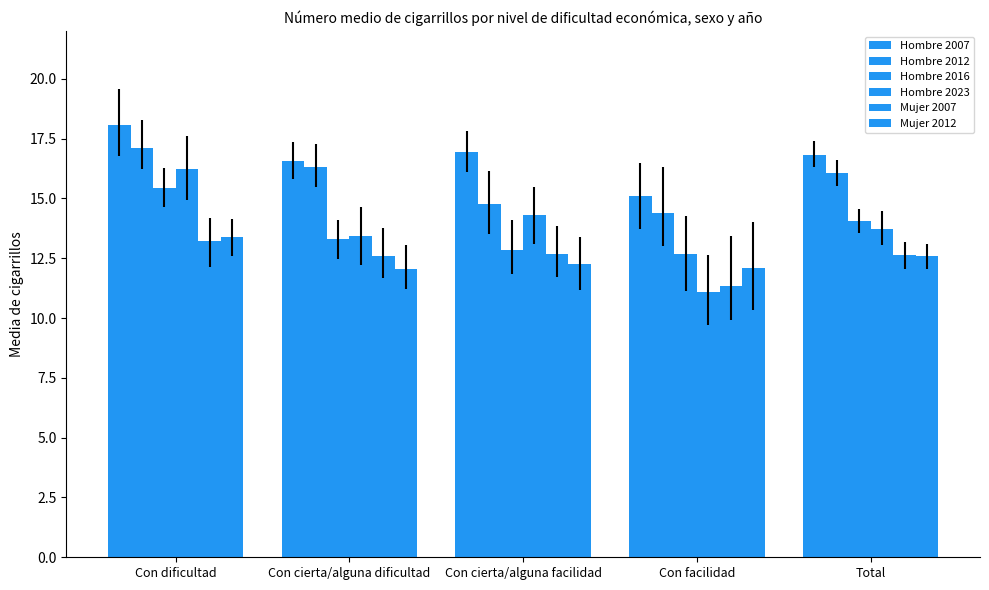

How many data points does each series have?

5